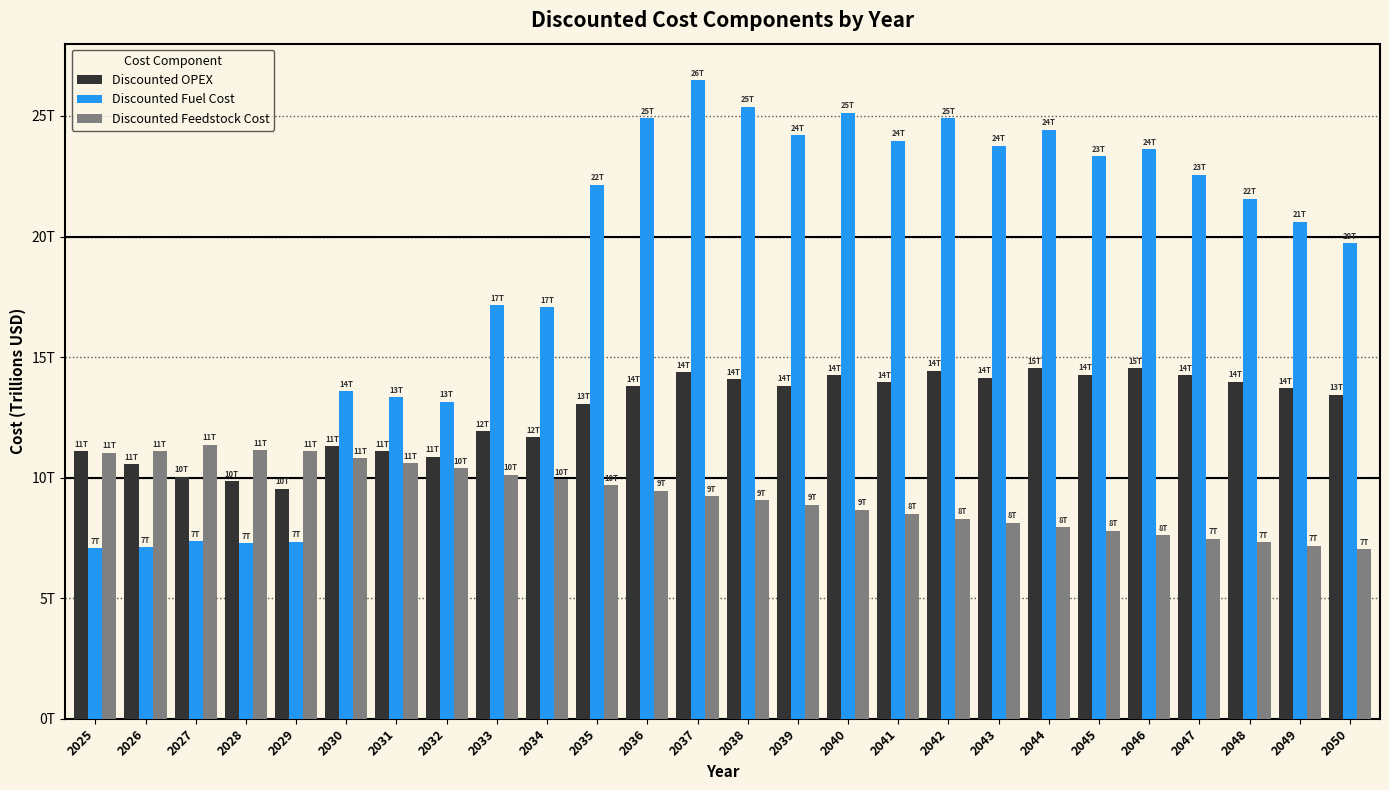

What is the value of the Discounted Fuel Cost bar at the 3rd from the left?

7.4